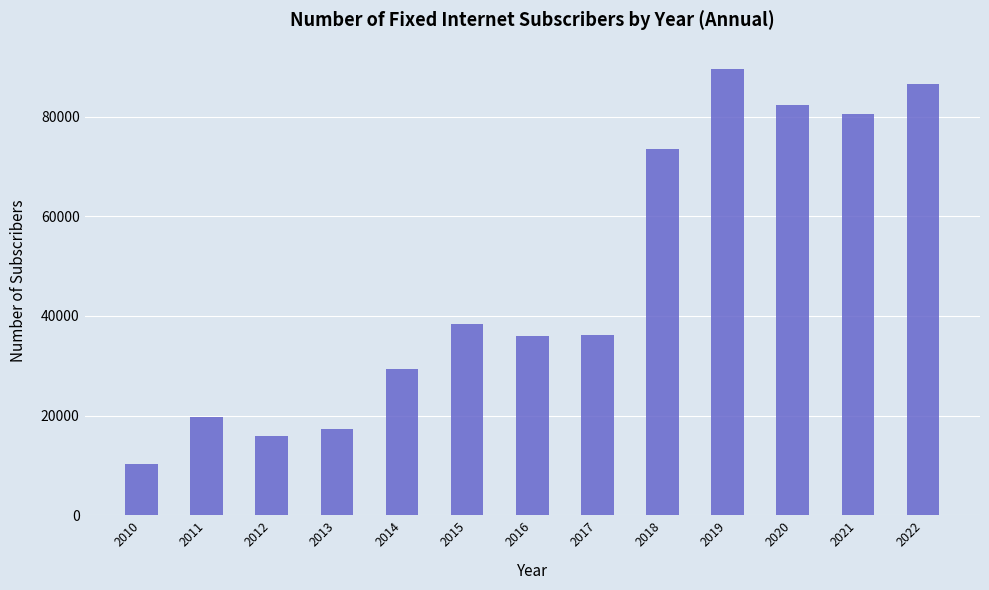

What is the value of the 1st bar from the left?

10267